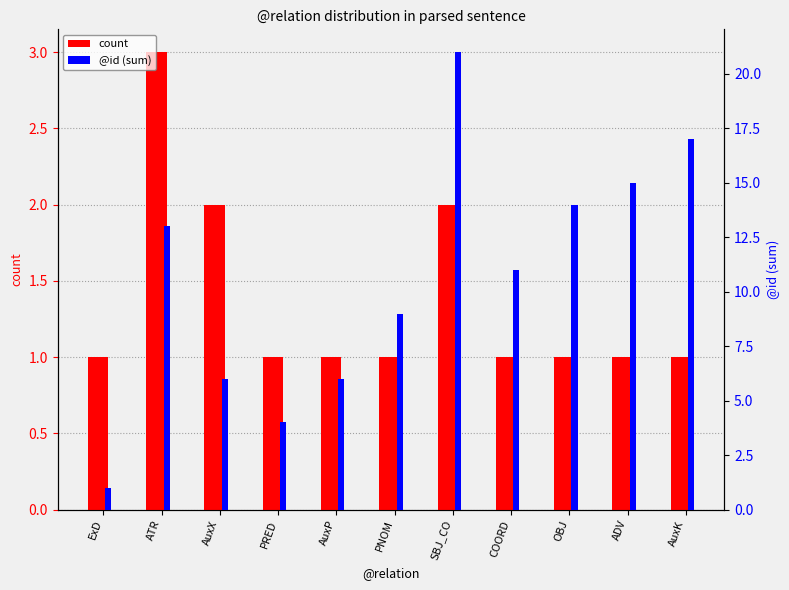

Where does the @id (sum) series first go above 11?

ATR